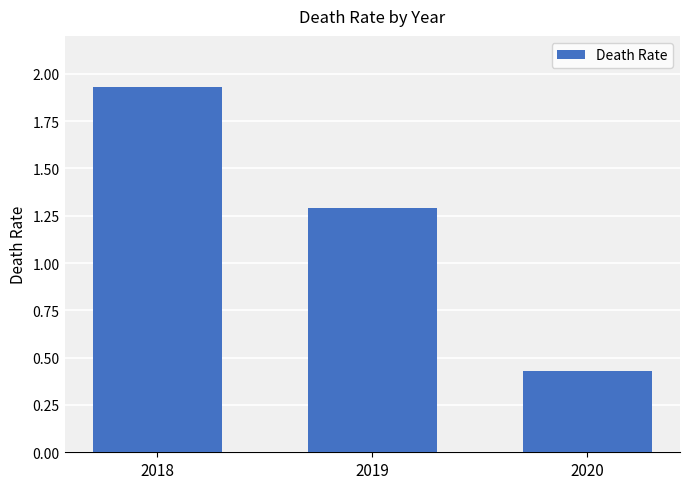

Does the chart contain any negative values?

No